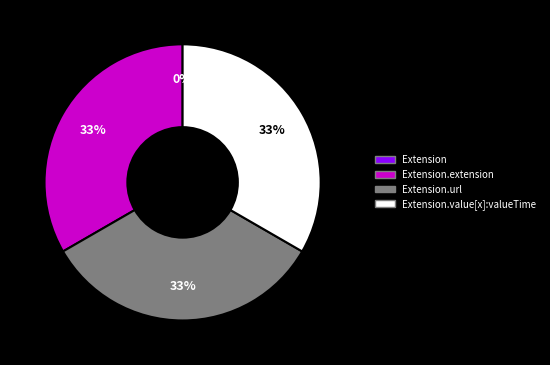

To the nearest percent, what is the combined percentage of Extension.url and Extension.value[x]:valueTime?

67%